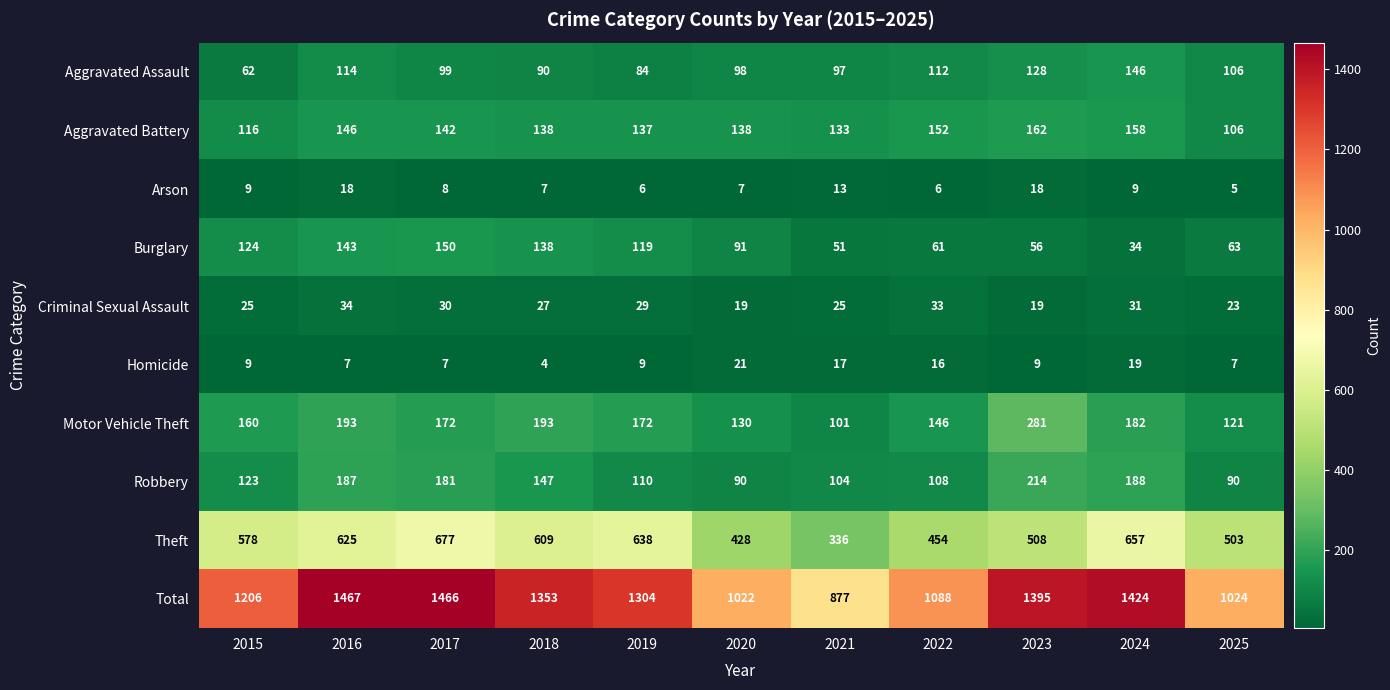

What is the difference between the maximum and minimum values in the Burglary series?

116